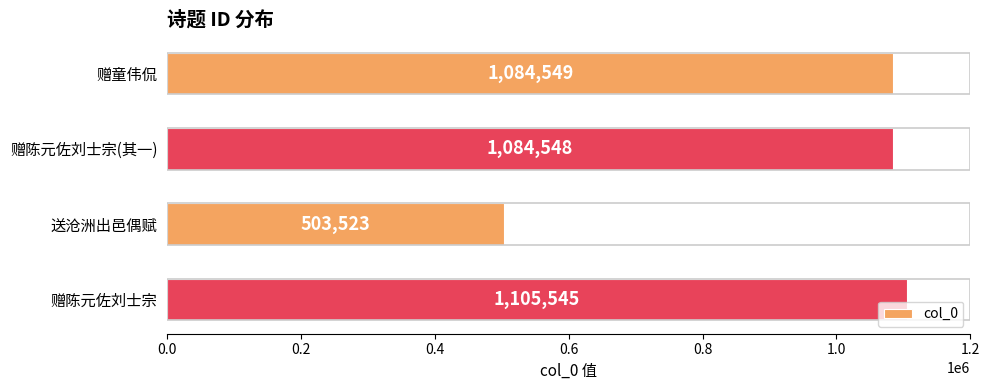

List the labels in order of value, smallest first.

送沧洲出邑偶赋, 赠陈元佐刘士宗(其一), 赠童伟侃, 赠陈元佐刘士宗